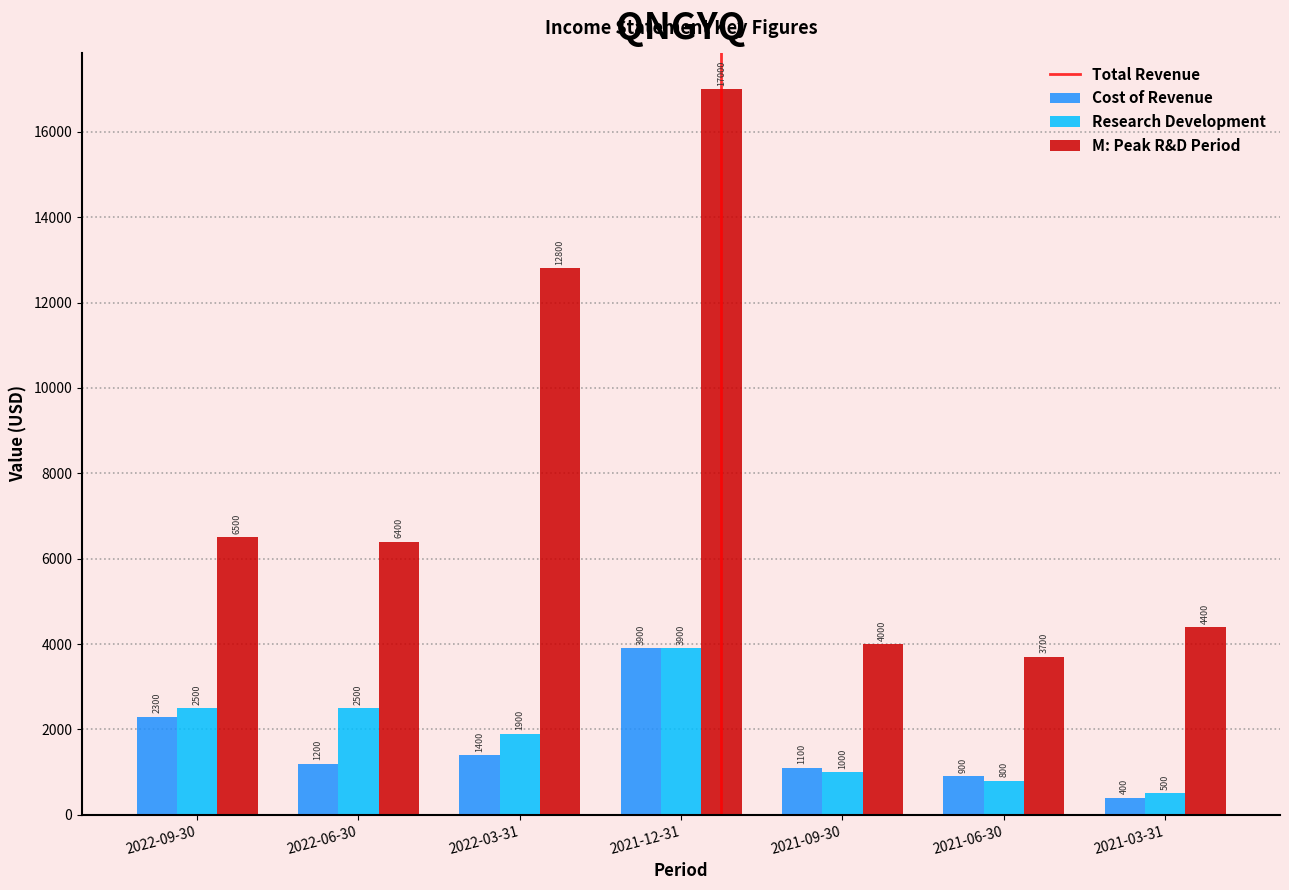

Reading left to right, transcribe all the data shown in this chart.

Total Revenue: 2022-09-30=2300	2022-06-30=1200	2022-03-31=1400	2021-12-31=3900	2021-09-30=1100	2021-06-30=900	2021-03-31=400
Cost of Revenue: 2022-09-30=2500	2022-06-30=2500	2022-03-31=1900	2021-12-31=3900	2021-09-30=1000	2021-06-30=800	2021-03-31=500
Research Development: 2022-09-30=6500	2022-06-30=6400	2022-03-31=12800	2021-12-31=17000	2021-09-30=4000	2021-06-30=3700	2021-03-31=4400